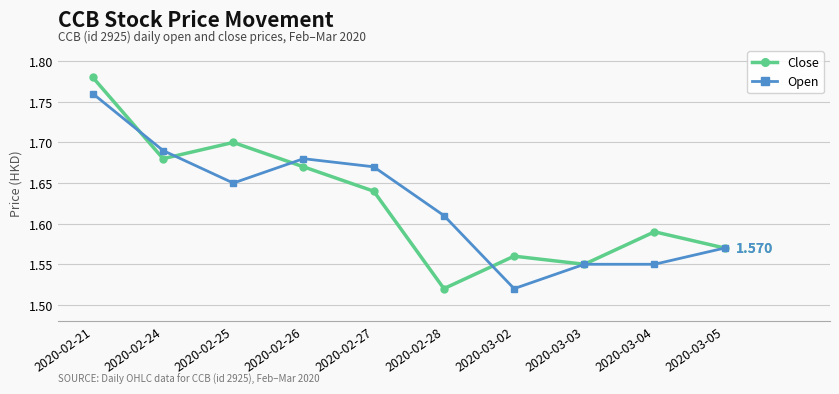

What is the sum of the Close values at 2020-02-25 and 2020-02-28?

3.2